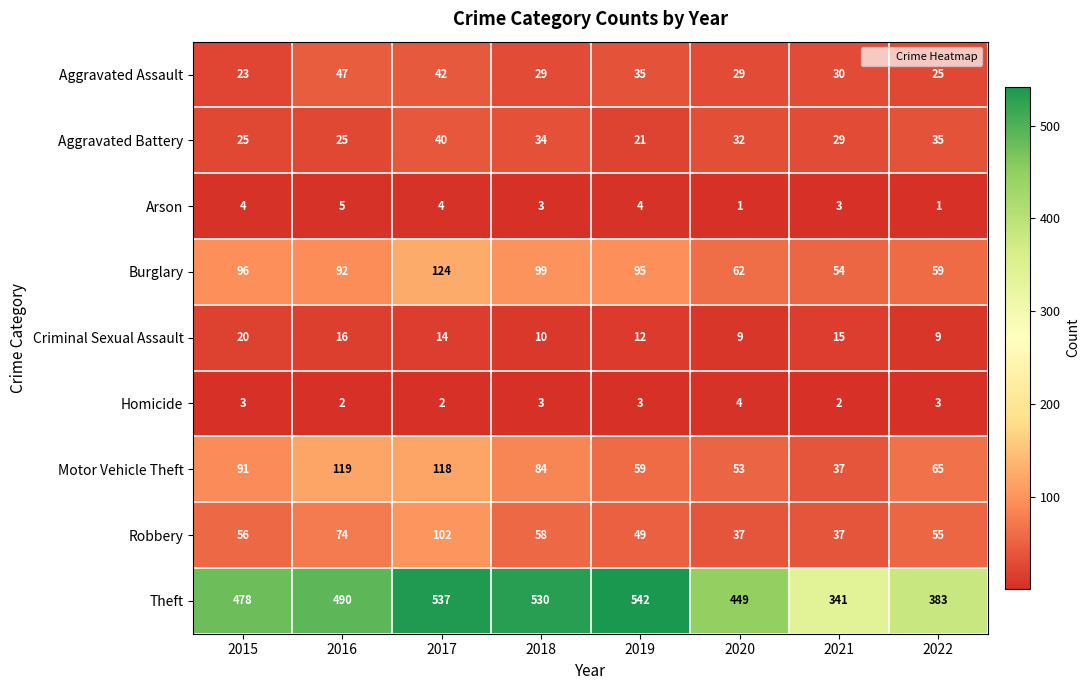

At how many categories does at least one series exceed 436?

6